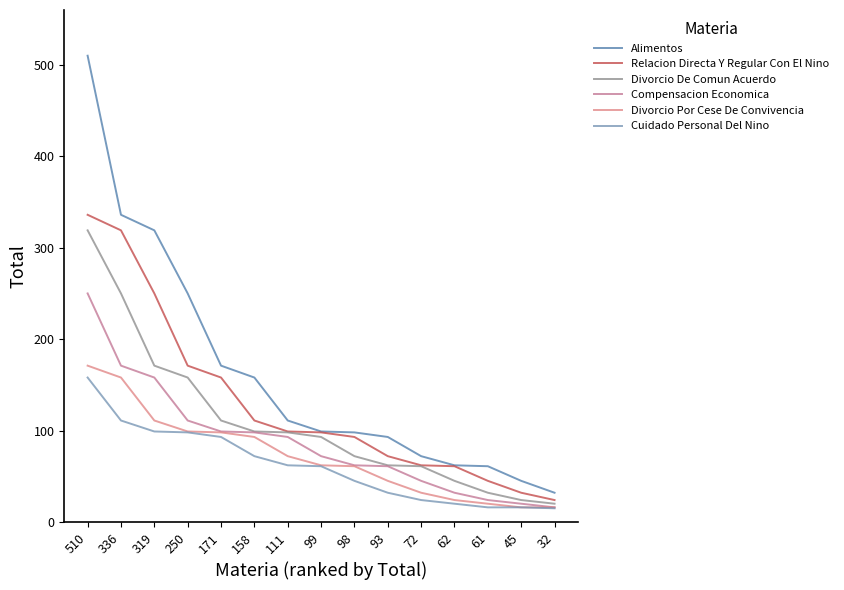

Is this an area chart (filled region under the line)?

No